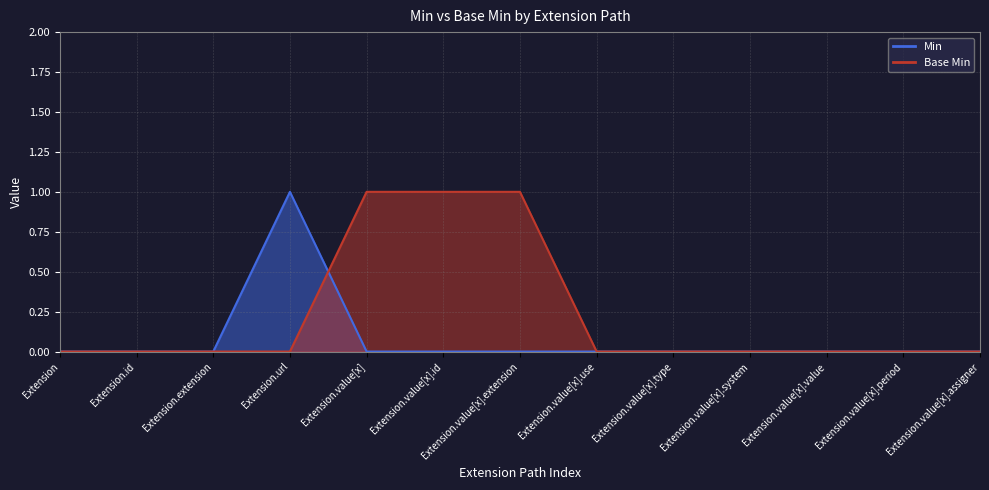

At how many categories does at least one series exceed 0?

4